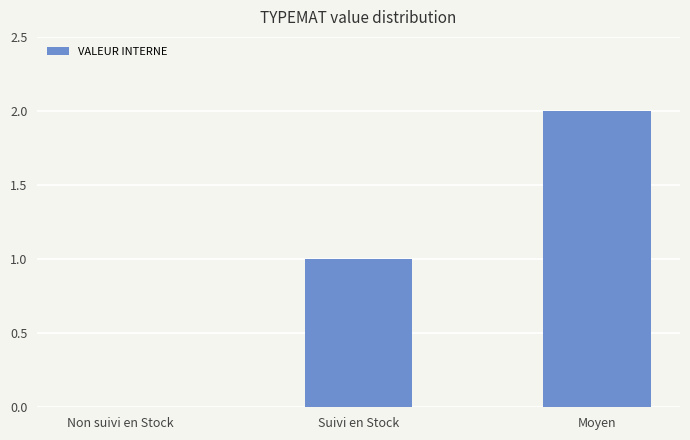

Reading left to right, list all the values displayed in this chart.

0	1	2